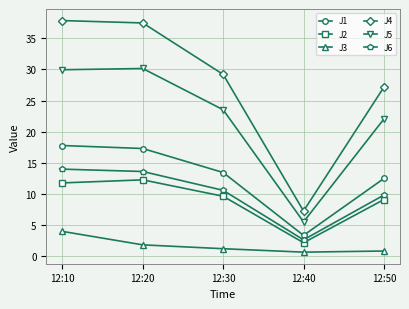

How many interior local valleys does the J4 series have?

1